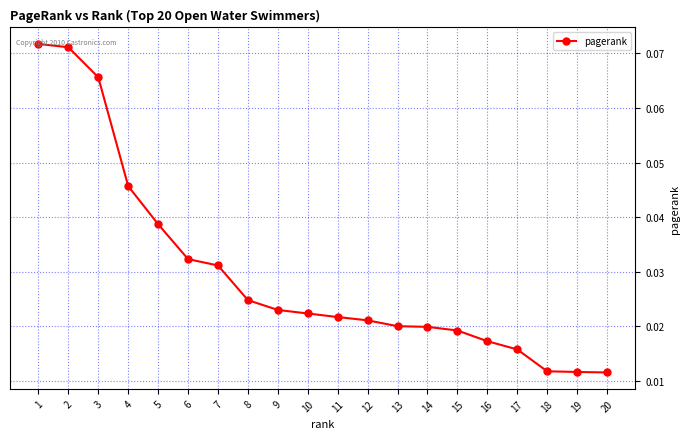

How many values are between 0 and 1?

20